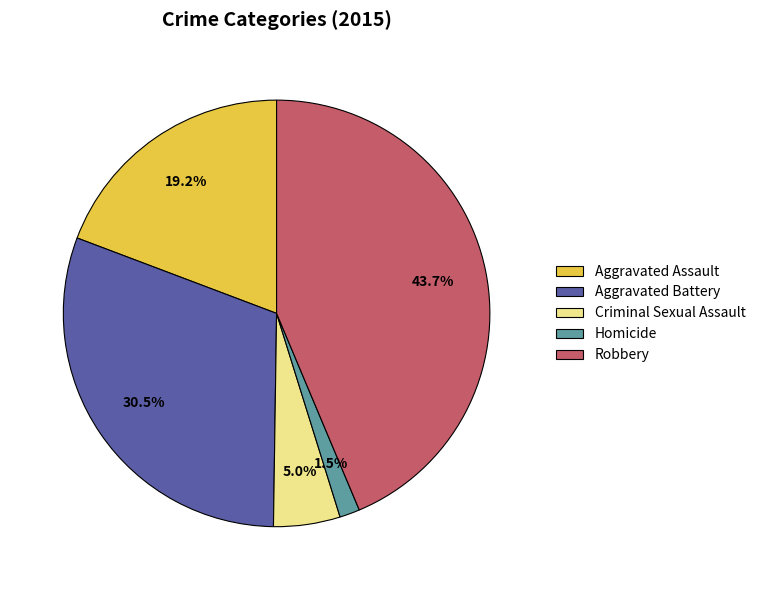

Is there any slice that represents more than half of the pie?

No